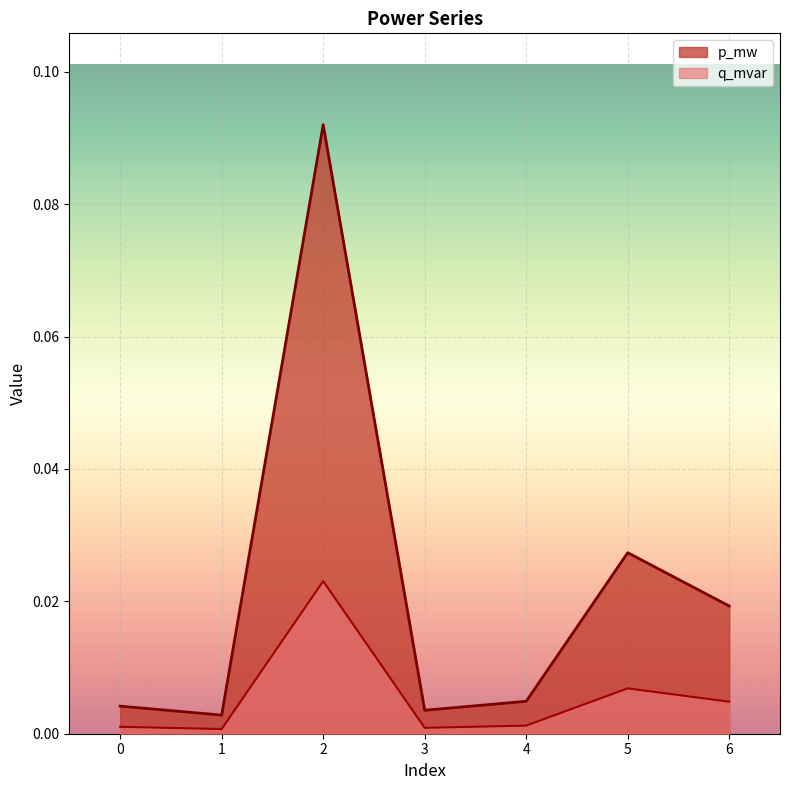

Which category has the highest value in the p_mw series?

2